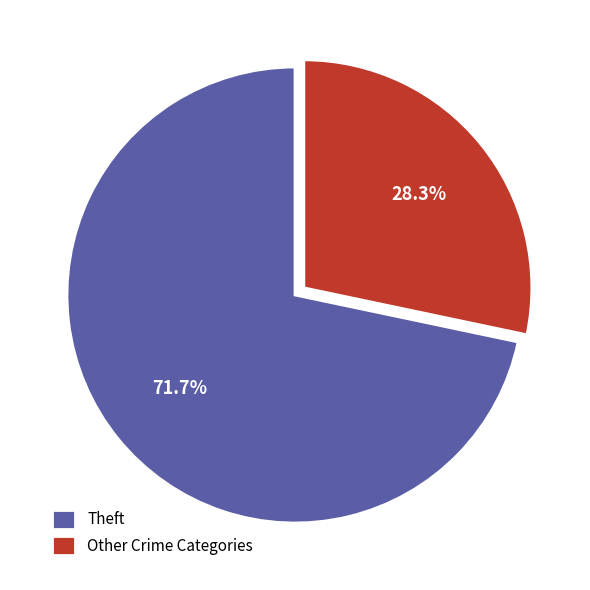

Which category accounts for the majority?

Theft